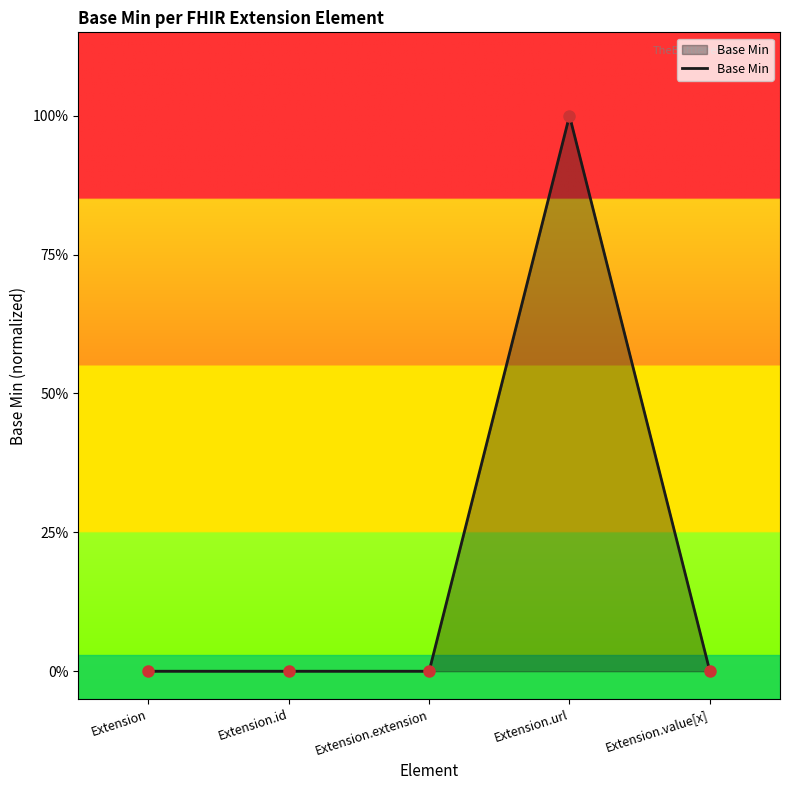

How many categories are shown in the chart?

5